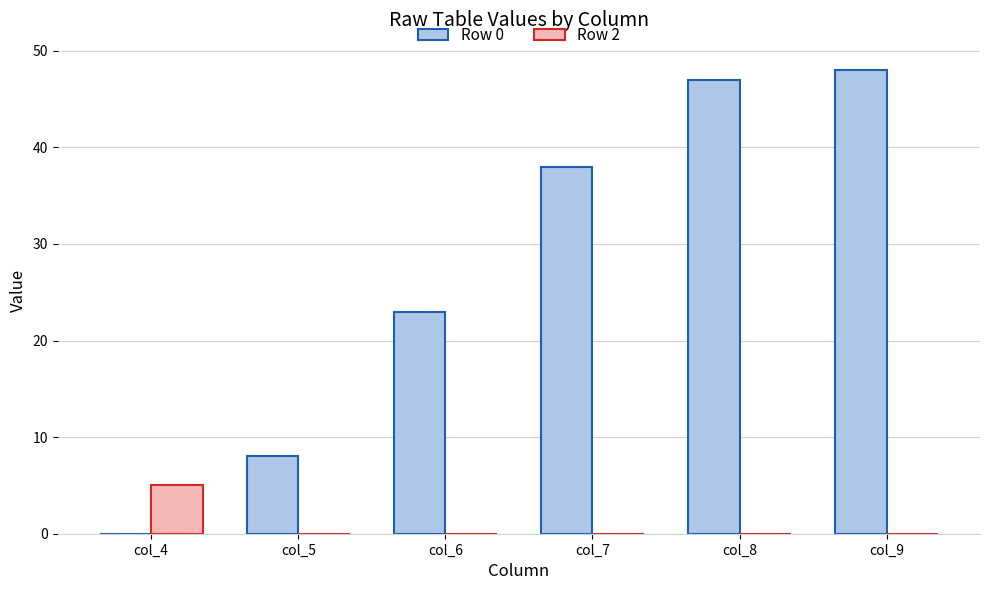

What is the maximum value for Row 2?

5